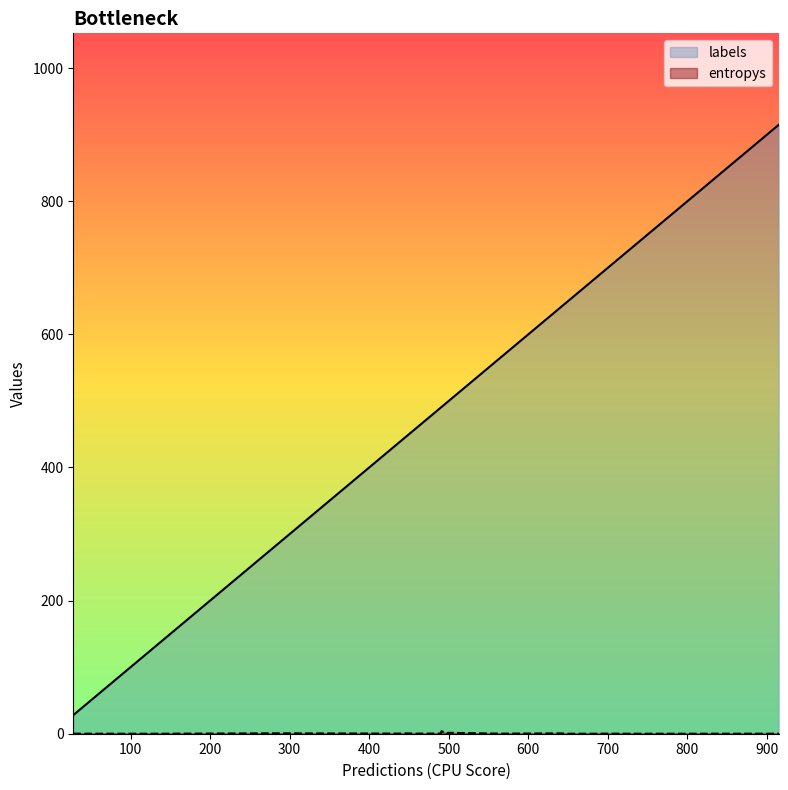

True or false: labels and entropys cross at least once.

False